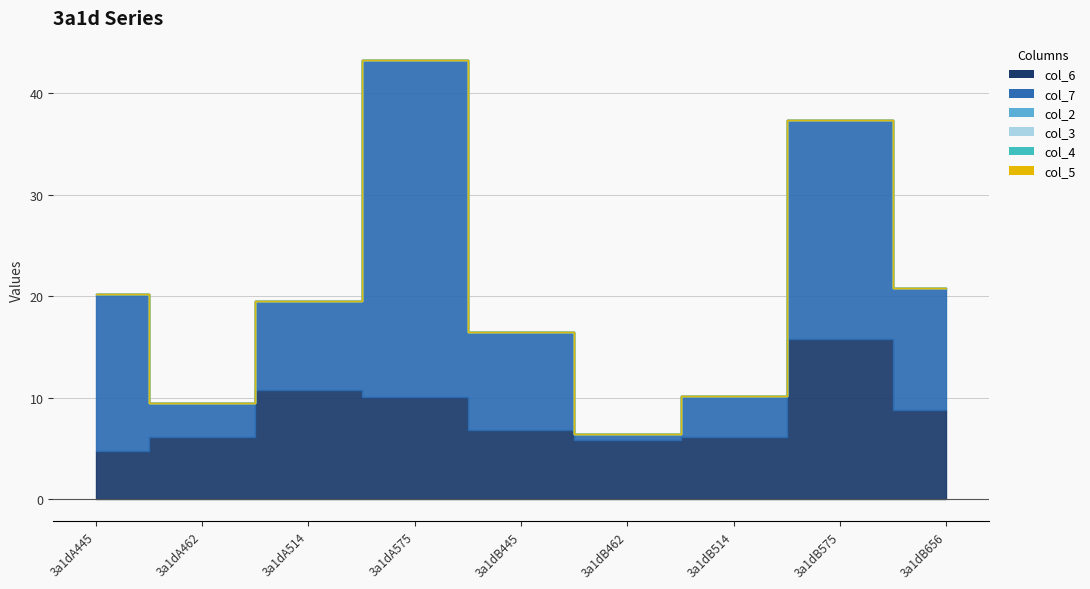

True or false: col_6 and col_5 intersect in this chart.

False